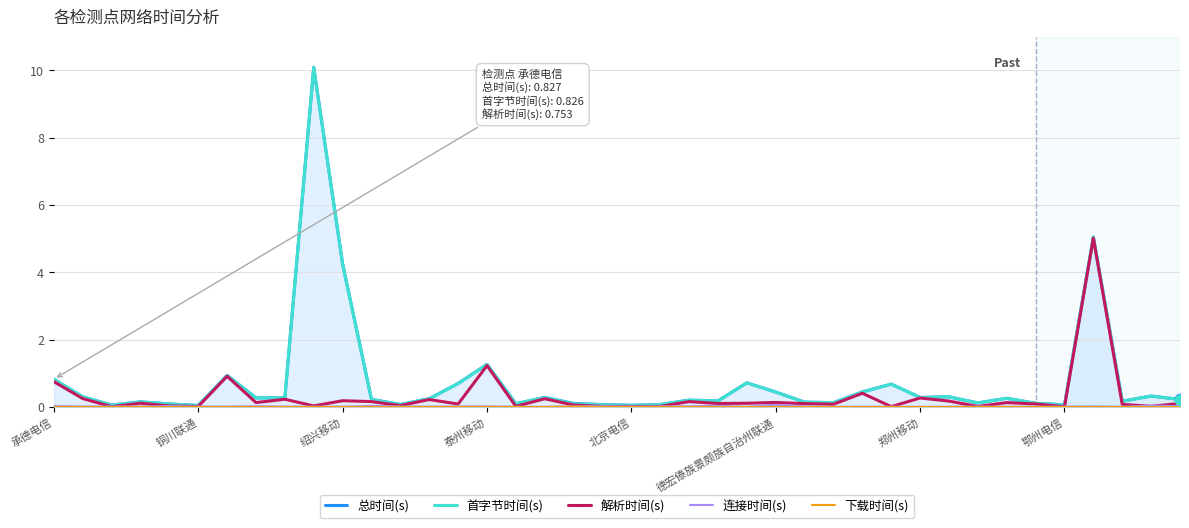

What is the maximum value shown in the chart?

10.1